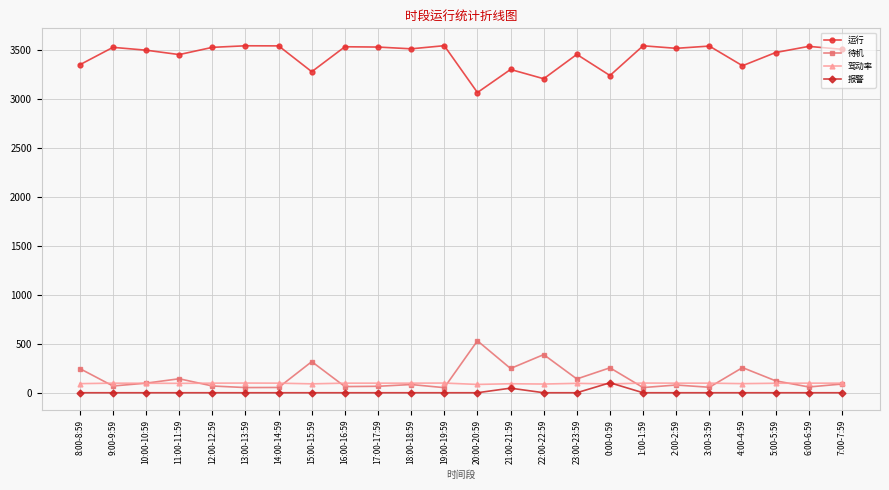

The 报警 series shows 0 at 15:00-15:59. True or false?

True